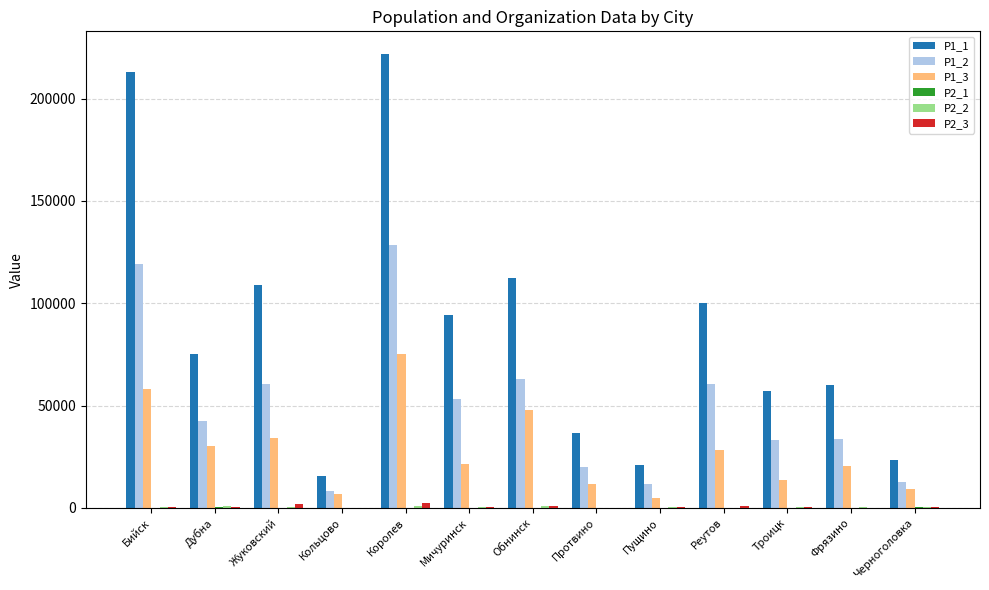

Is the value of P1_2 at Троицк greater than the value of P1_1 at Обнинск?

No